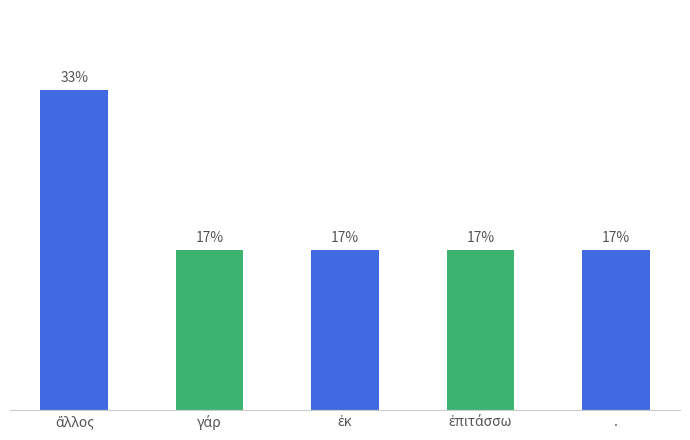

What is the ratio of the value at . to the value at ἄλλος?

0.5